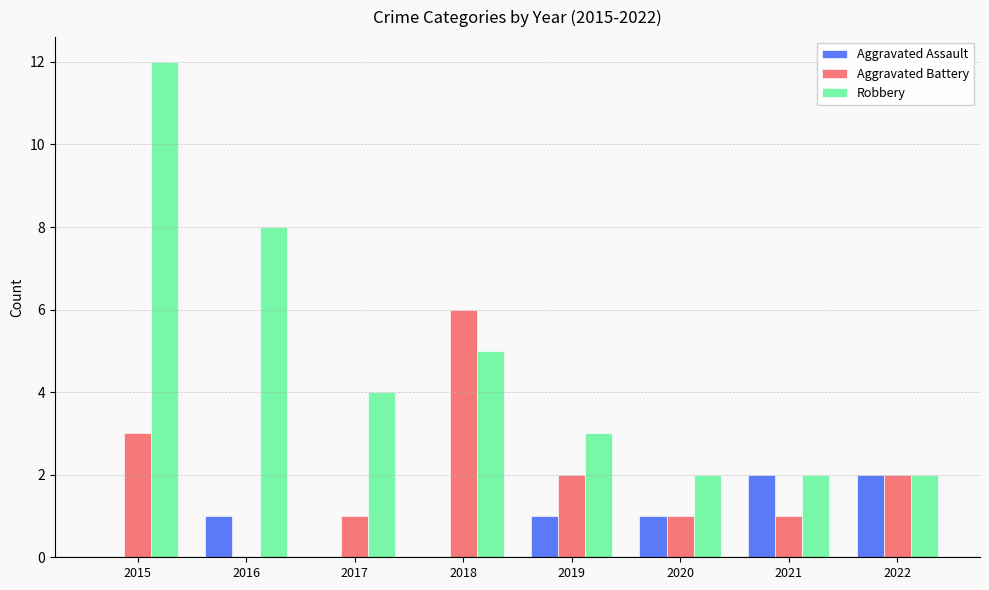

What is the maximum value for Robbery?

12